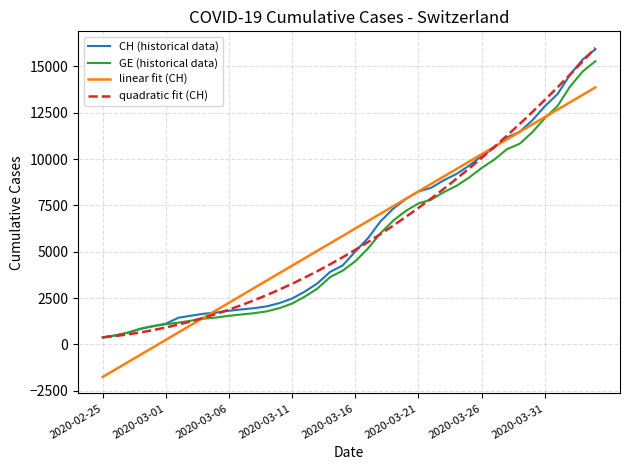

What is the maximum value shown in the chart?

16008.3